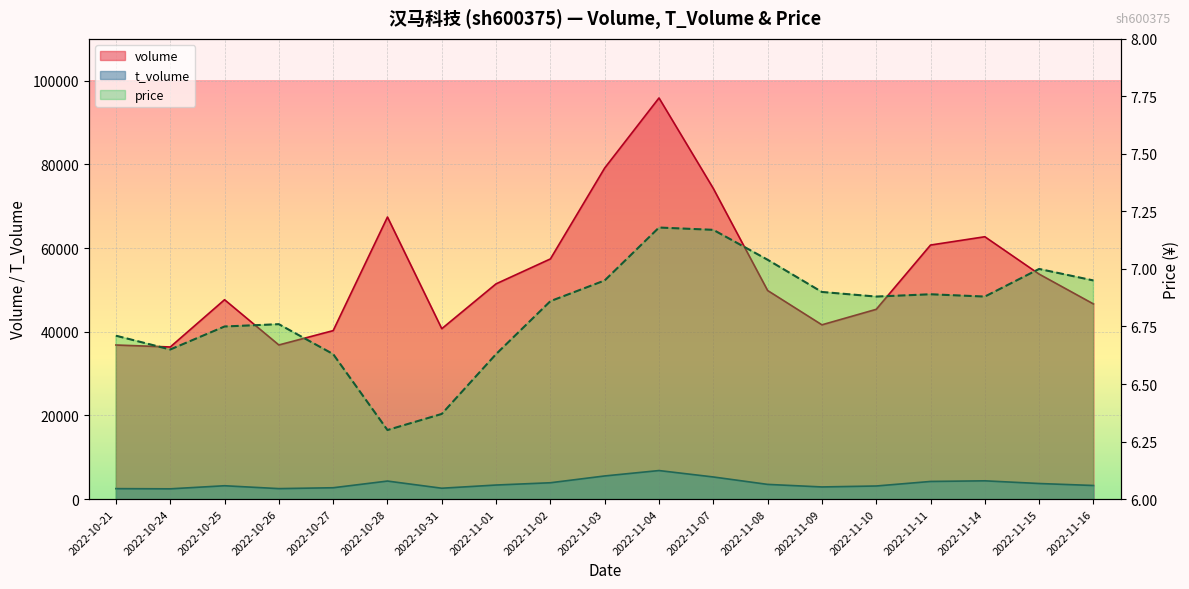

True or false: price and t_volume cross at least once.

False